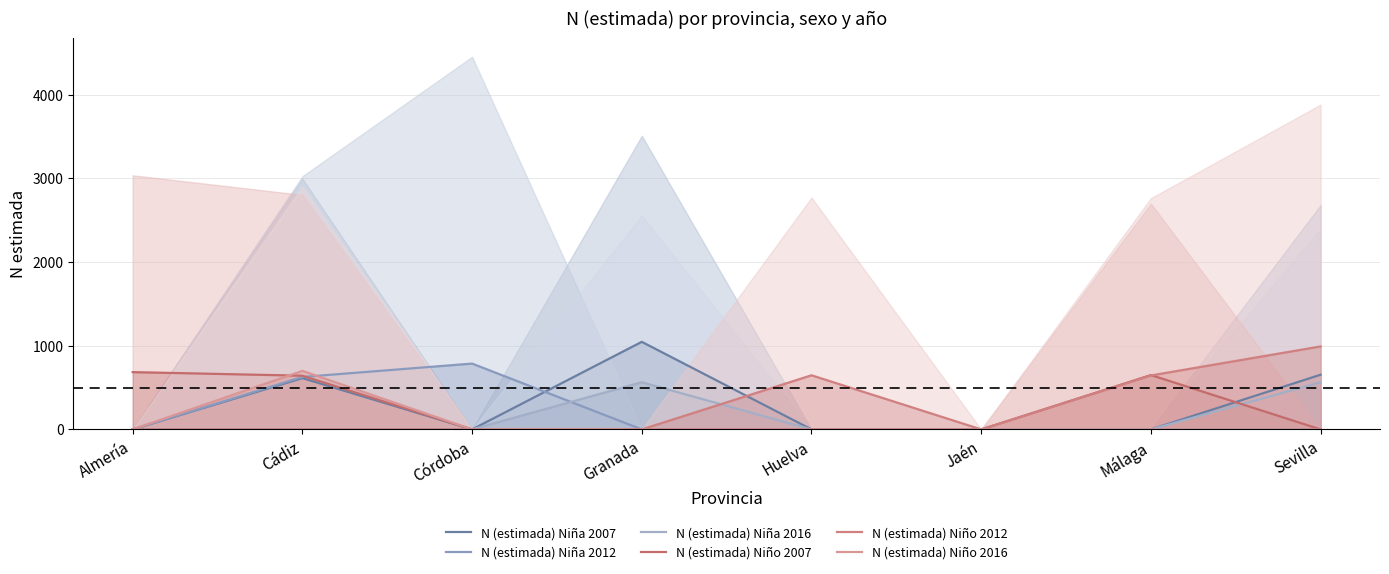

What is the greatest value displayed?

1047